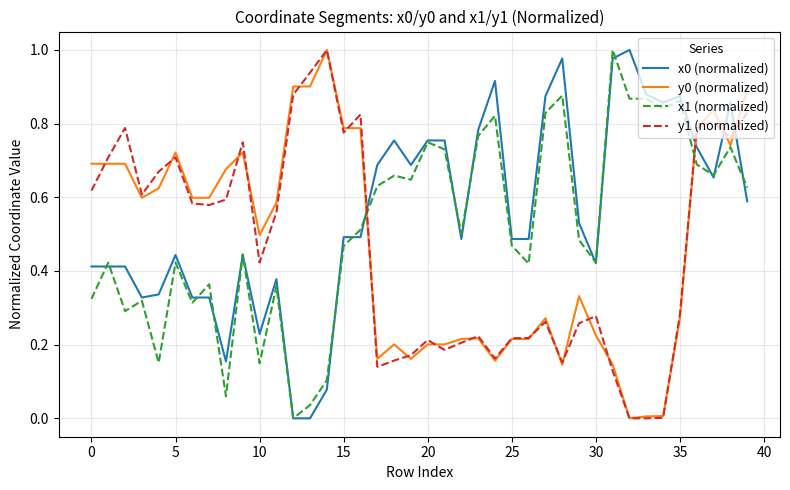

Is this an area chart (filled region under the line)?

No